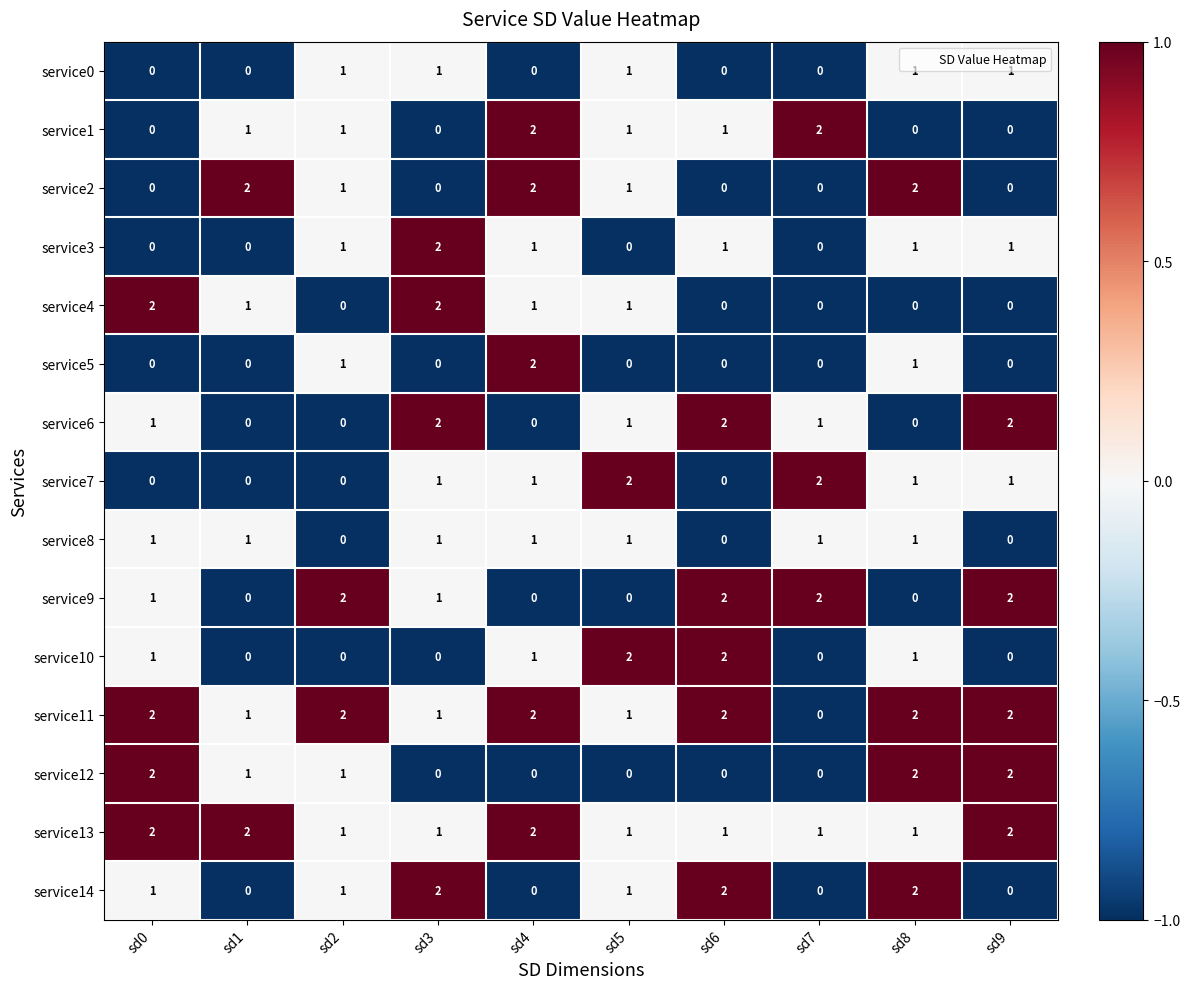

How many values in the service8 series are below 1?

3